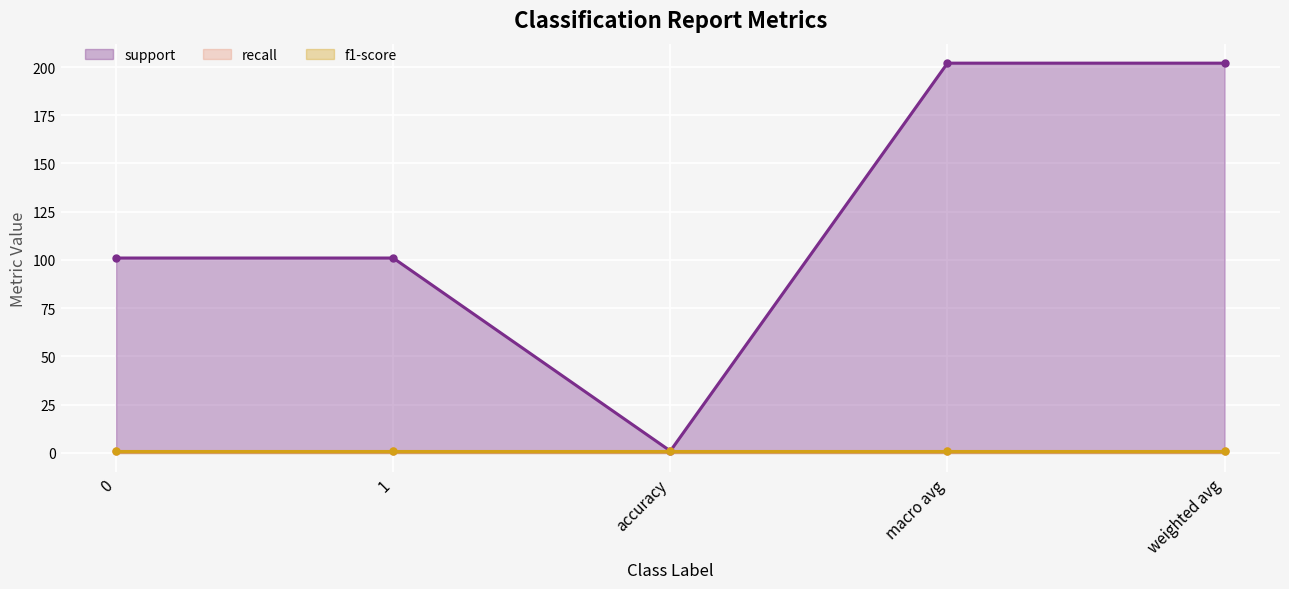

Is the value of f1-score at macro avg greater than the value of support at 0?

No